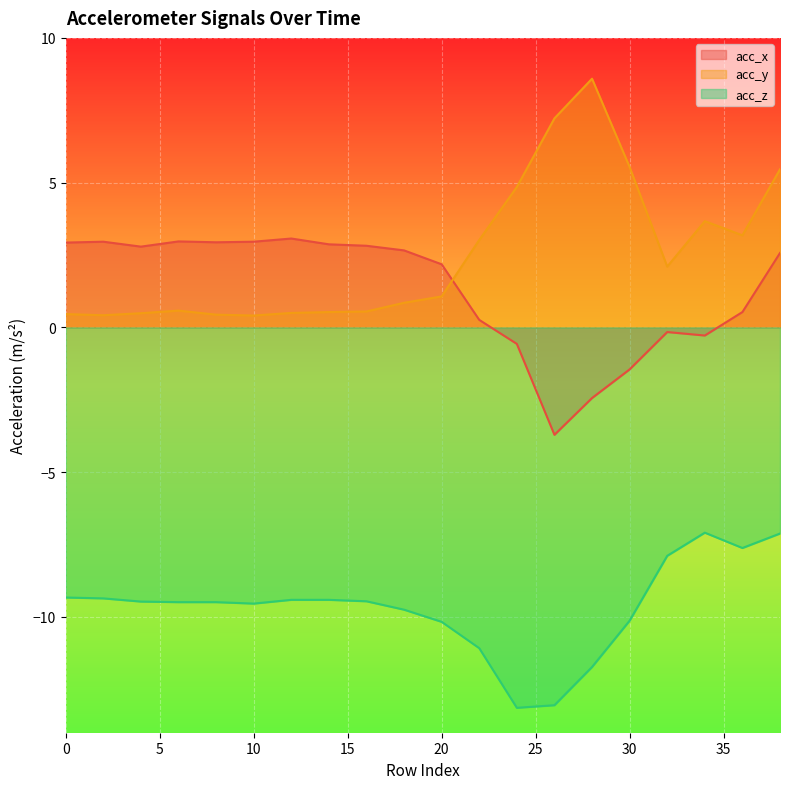

How many times do acc_x and acc_y cross each other?

1